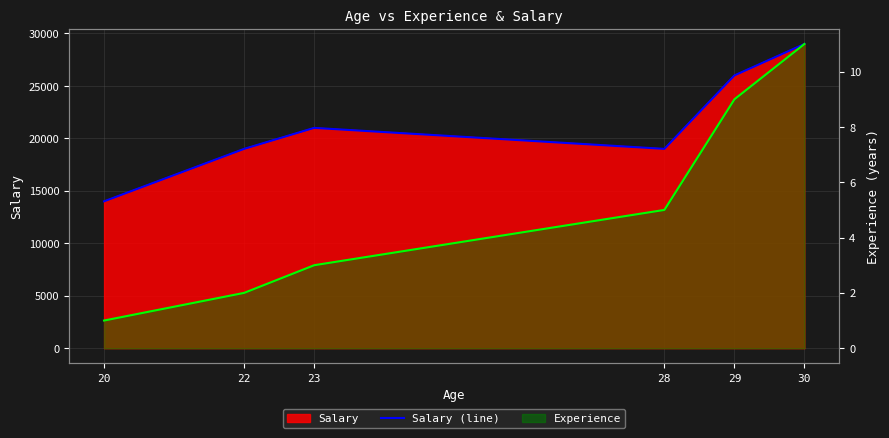

List the labels in order of value, largest first.

30, 29, 23, 22, 28, 20